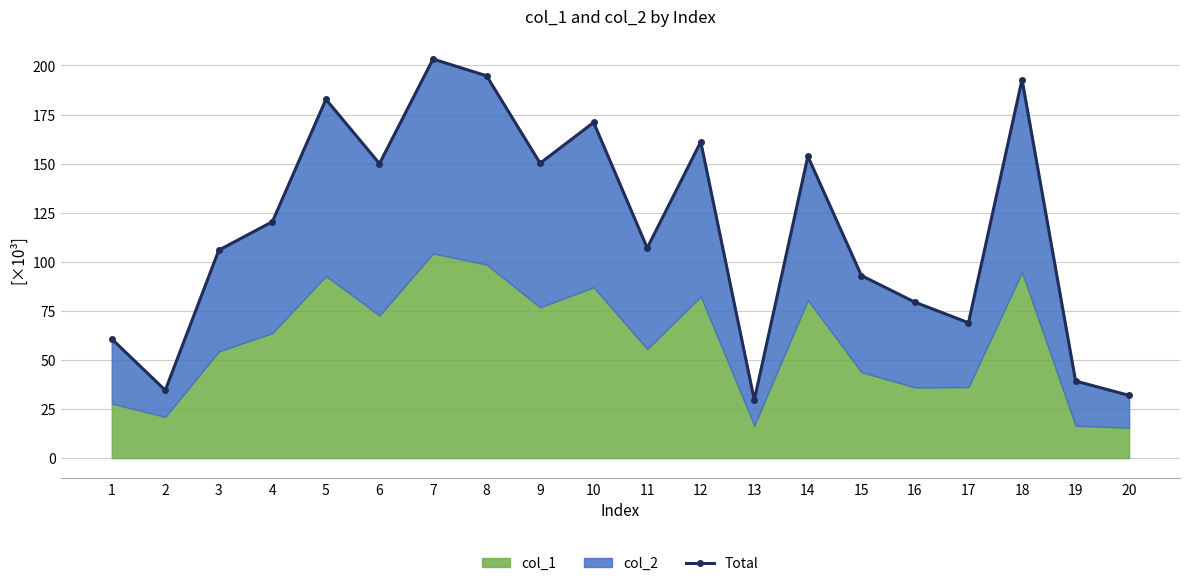

Which label corresponds to the largest value in the chart?

7